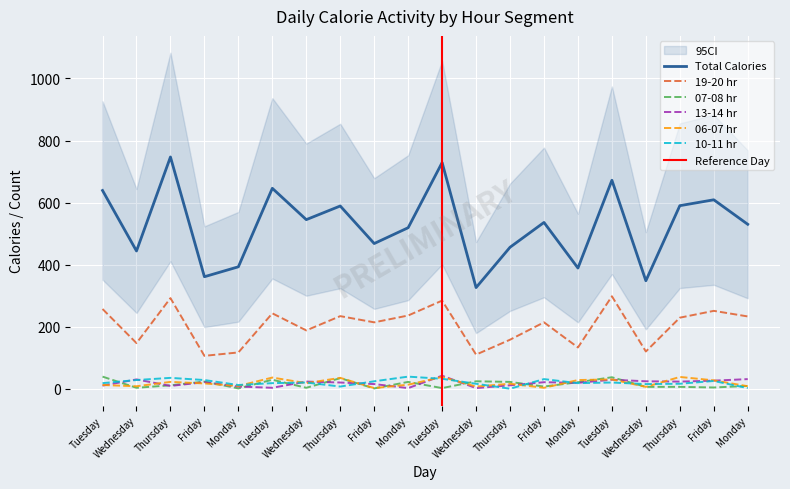

At which category does 19-20 hr reach its first local peak?

Thursday